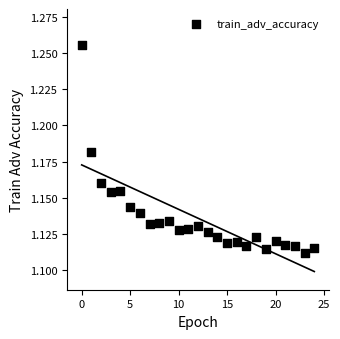

How many points are shown in the scatter plot?

25